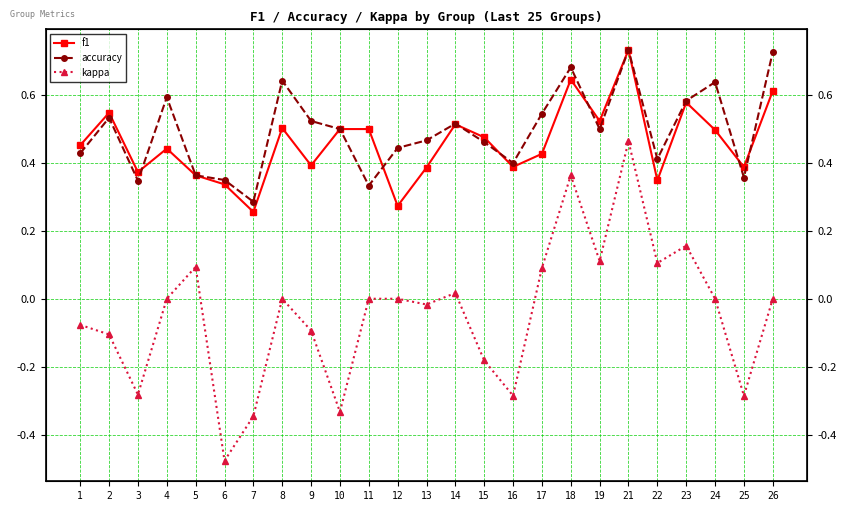

True or false: kappa and f1 intersect in this chart.

False